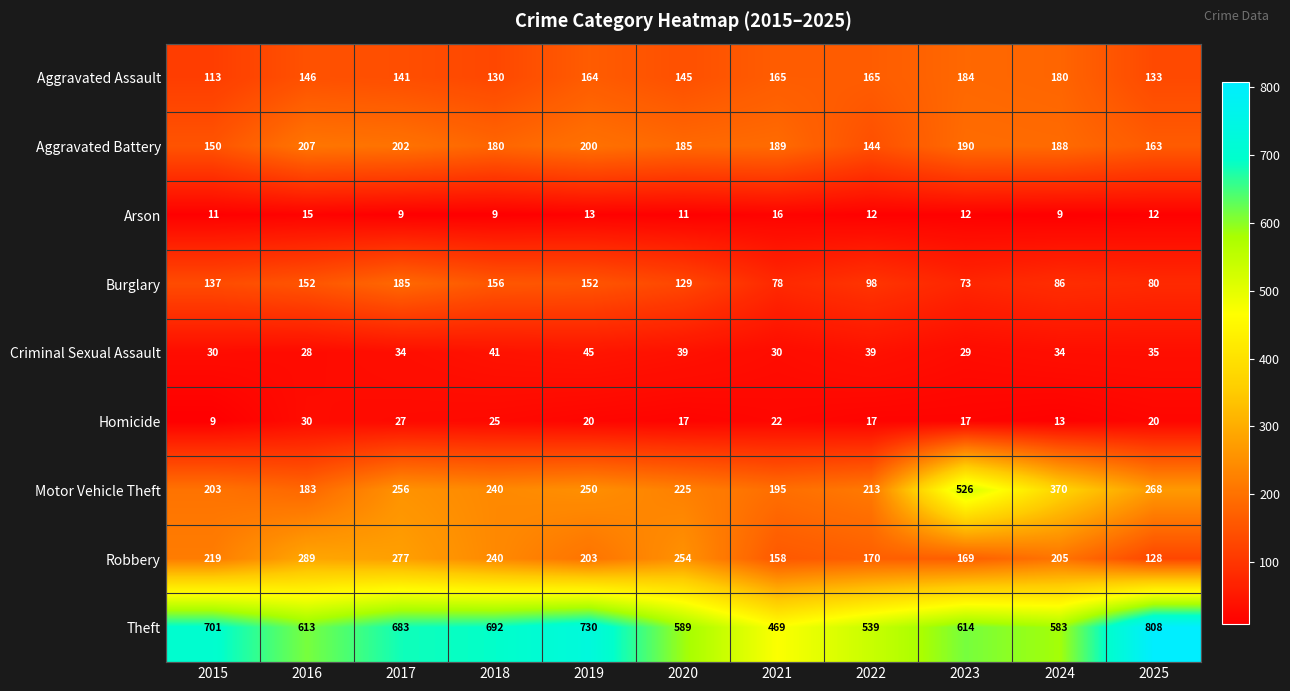

List the series in order of their peak value, lowest first.

Arson, Homicide, Criminal Sexual Assault, Aggravated Assault, Burglary, Aggravated Battery, Robbery, Motor Vehicle Theft, Theft